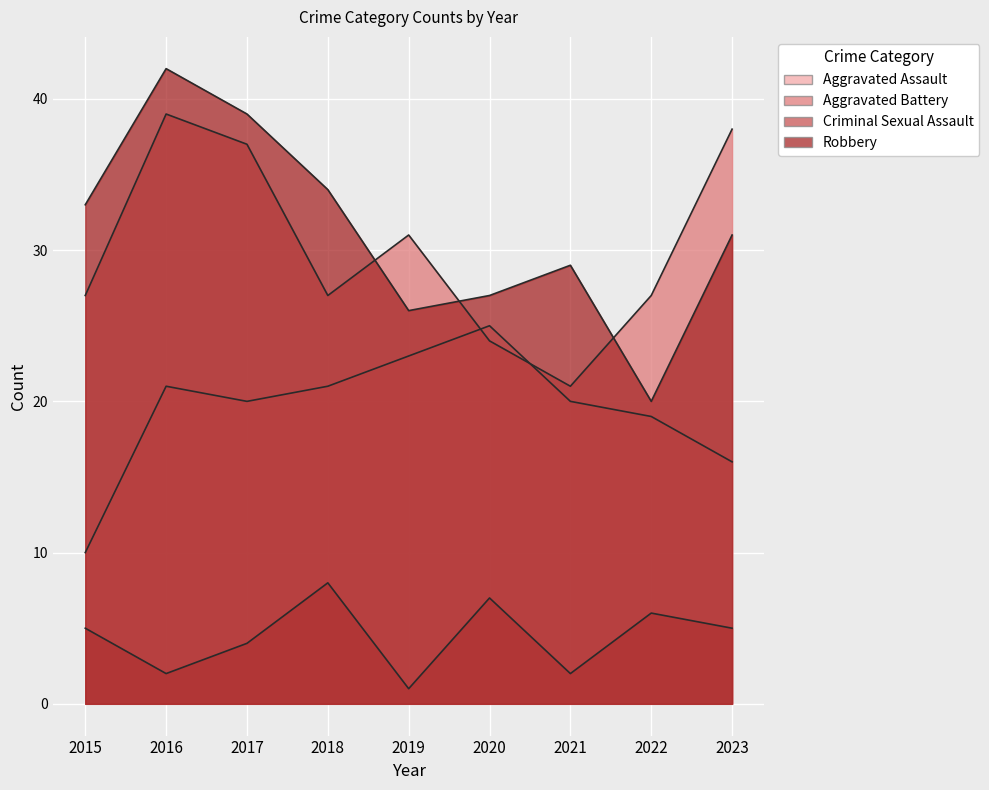

Reading left to right, transcribe all the data shown in this chart.

Aggravated Assault: 10	21	20	21	23	25	20	19	16
Aggravated Battery: 27	39	37	27	31	24	21	27	38
Criminal Sexual Assault: 5	2	4	8	1	7	2	6	5
Robbery: 33	42	39	34	26	27	29	20	31